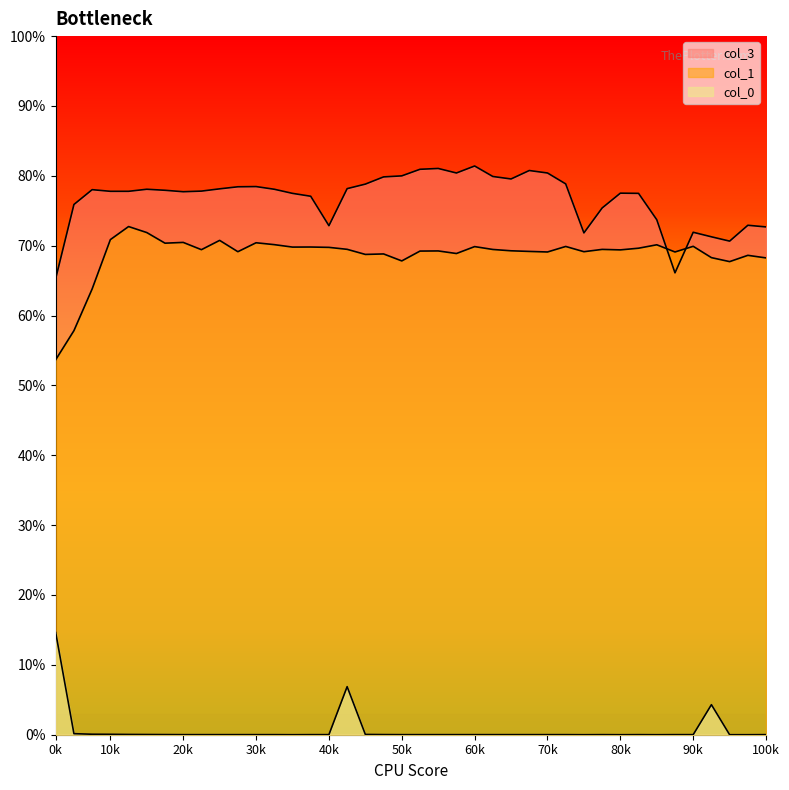

True or false: col_3 and col_0 cross at least once.

False